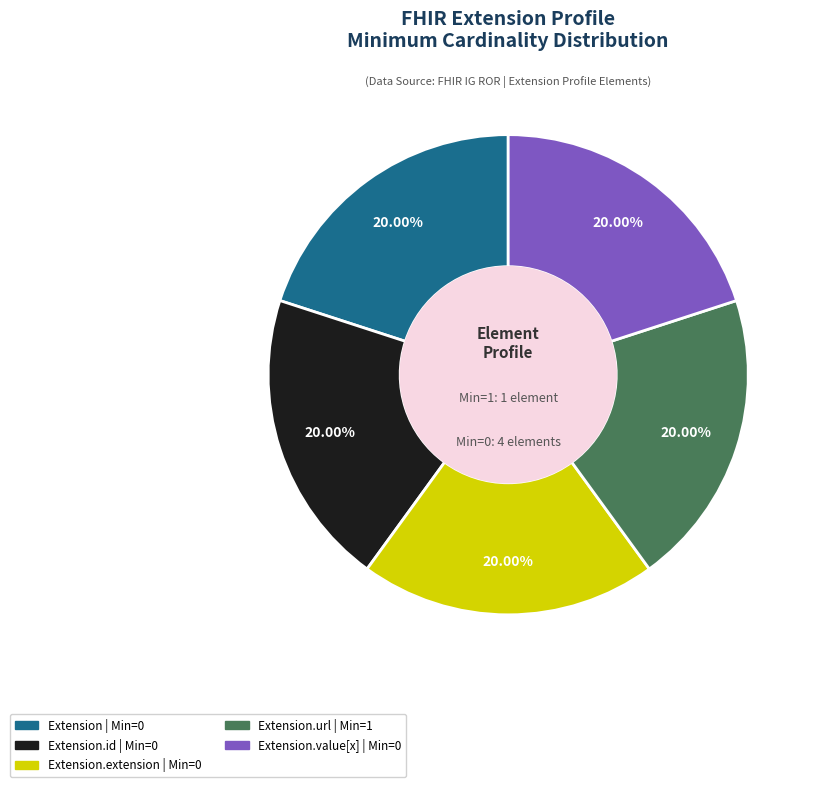

Count the number of slices in the pie.

5